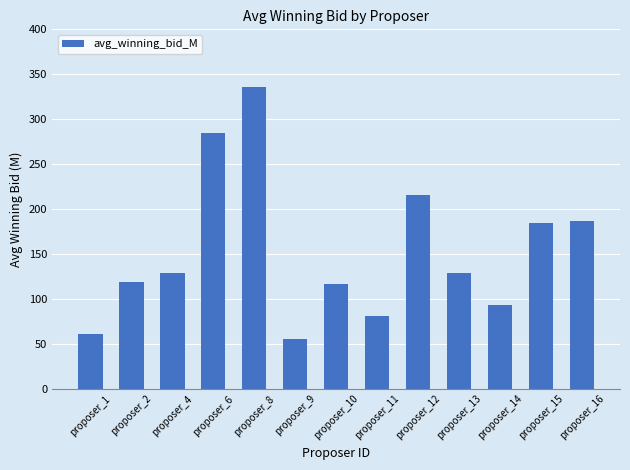

Where is the data nearest to the value 195?

proposer_16